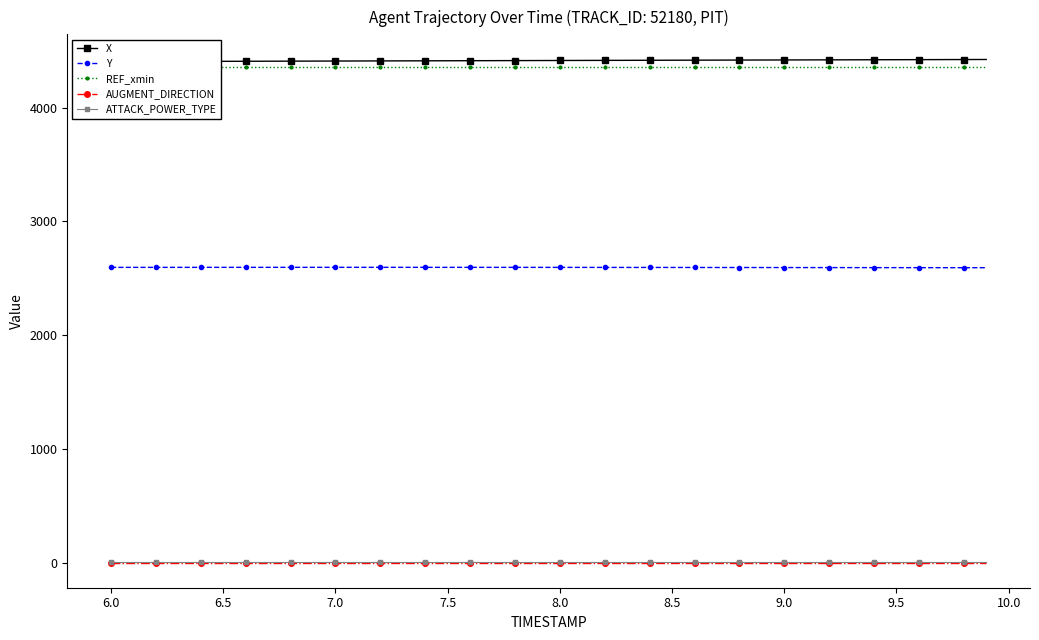

What is the average value of the ATTACK_POWER_TYPE series?

6.0